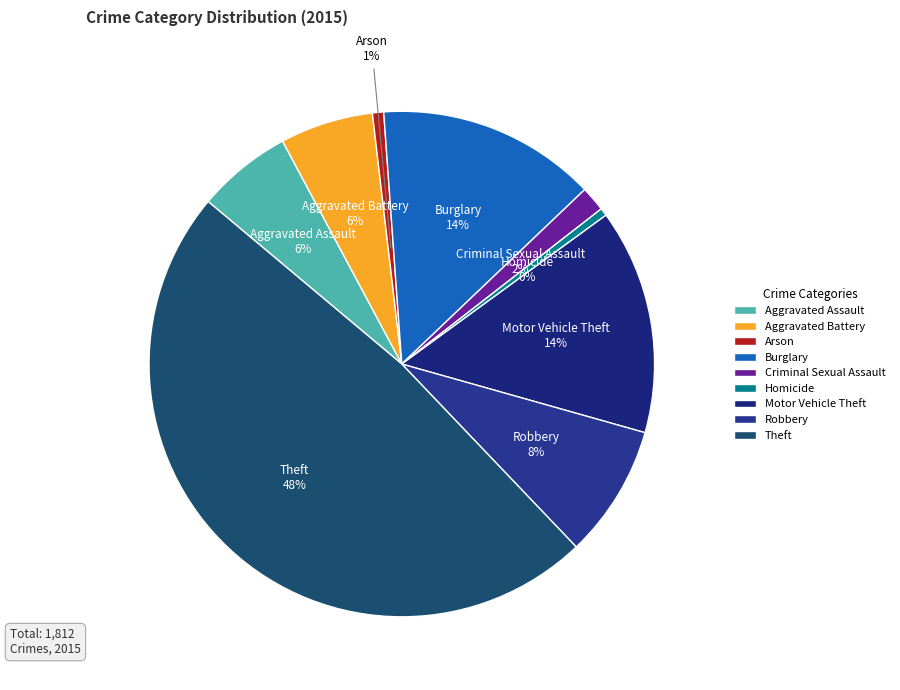

Which slice is the largest?

Theft